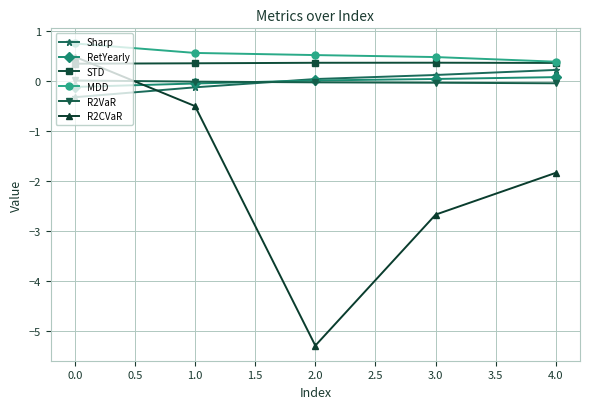

What is the highest value of the RetYearly series?

0.1